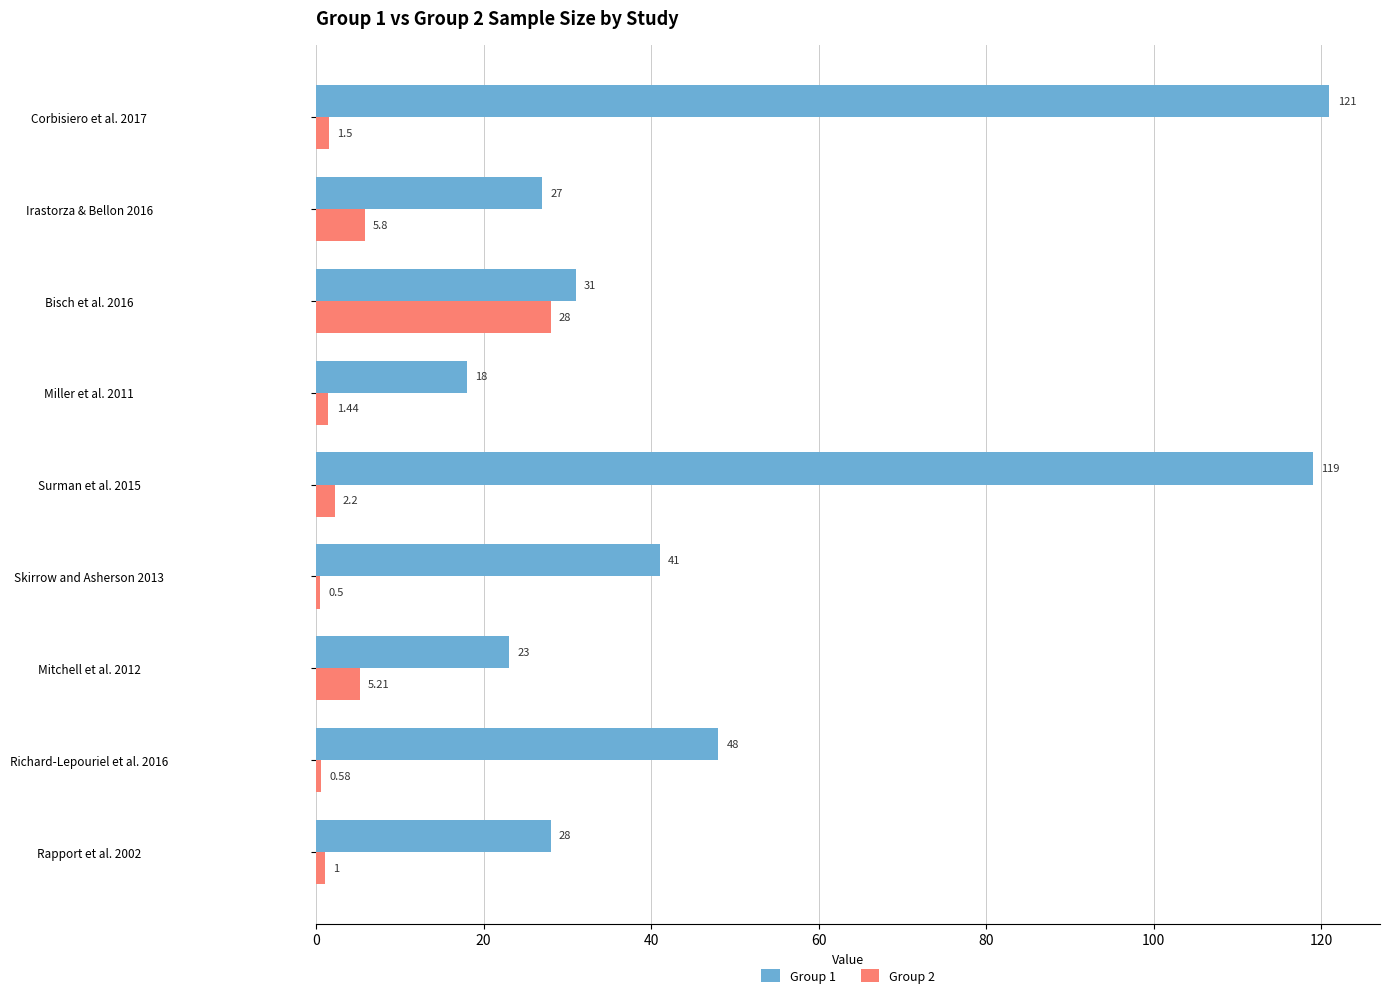

What is the greatest value displayed?

121.0